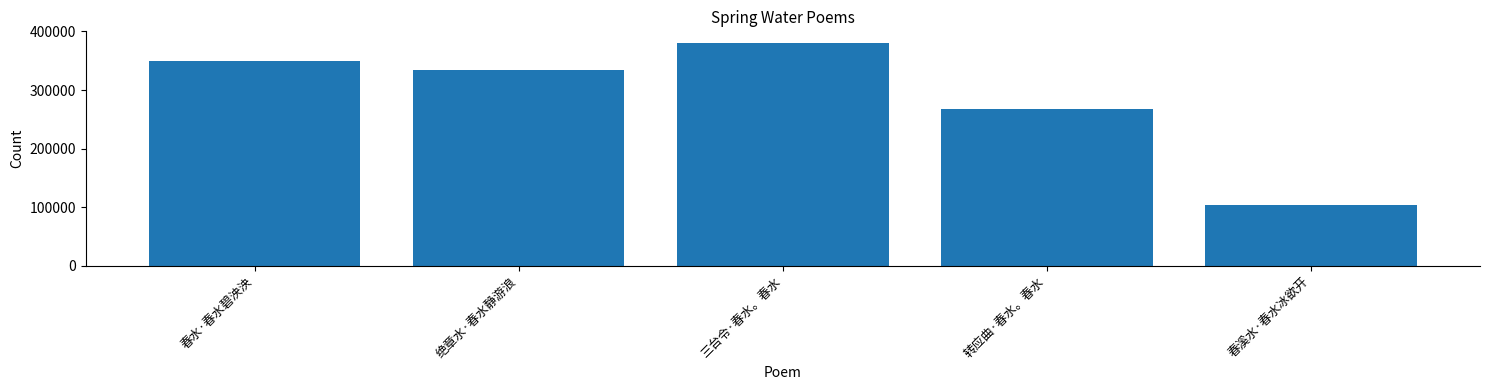

Where does the data first go above 334061?

春水·春水碧泱泱